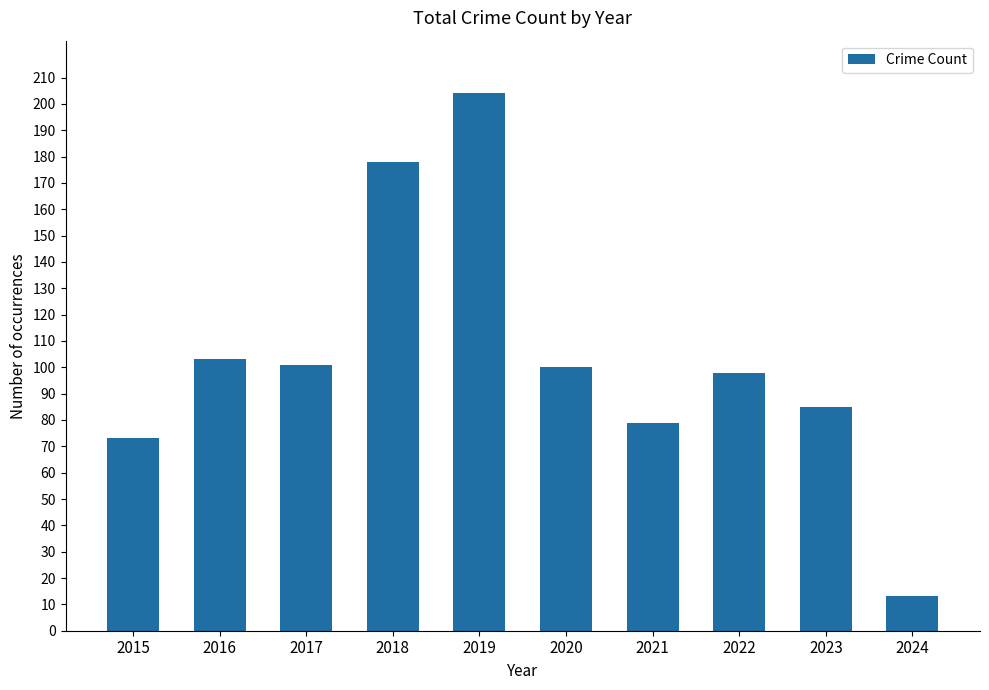

What is the sum of all values?

1034